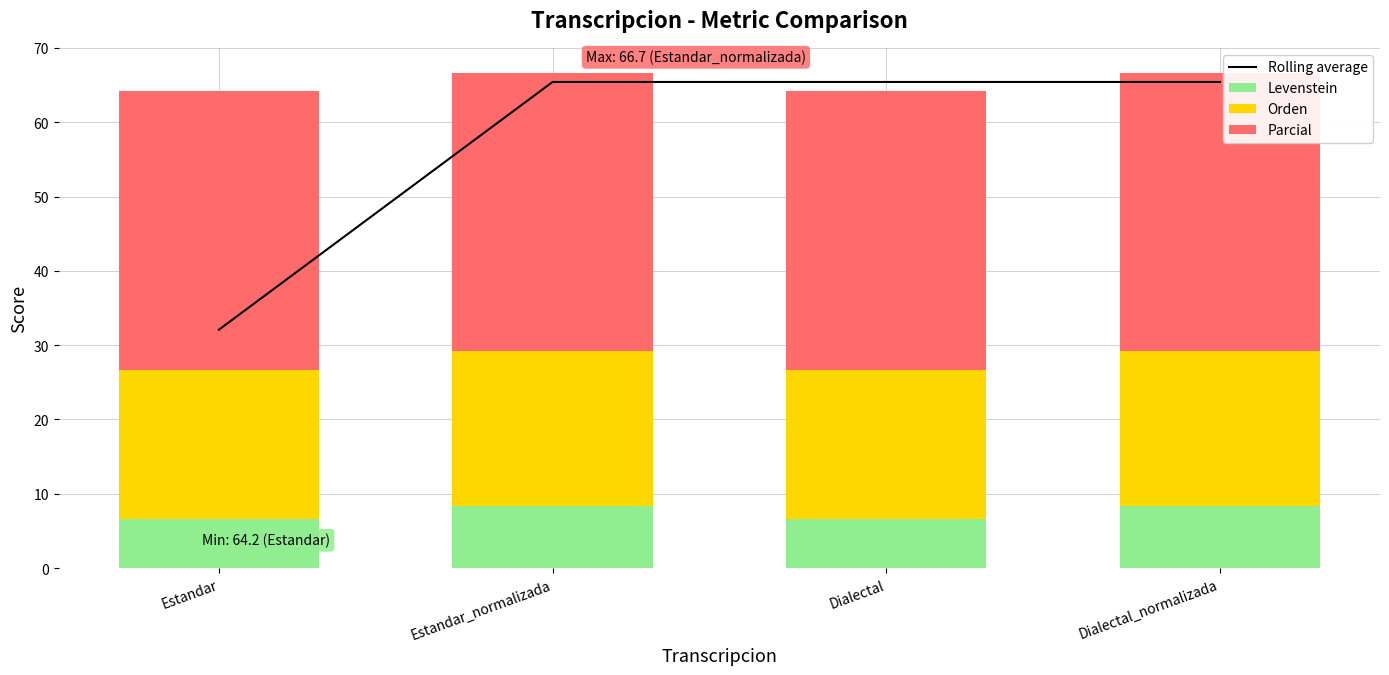

Count the Levenstein values in the range 6 to 8.

2